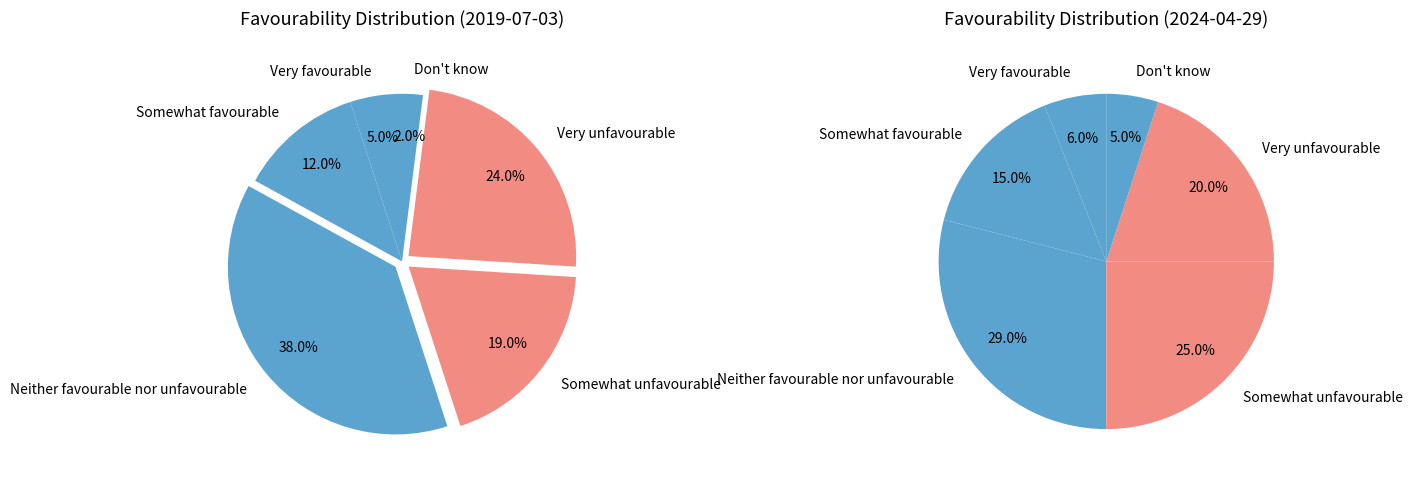

What portion of the pie excludes Don't know?

98.0%